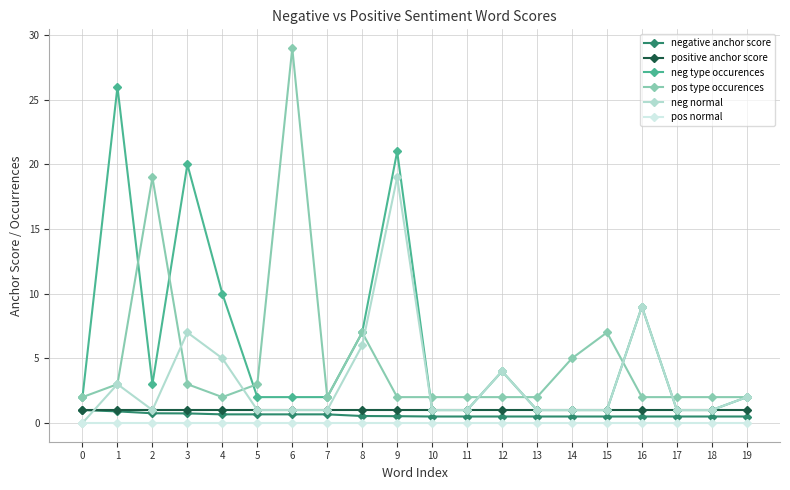

True or false: pos type occurences has more than 0 points higher than both neighbors.

True